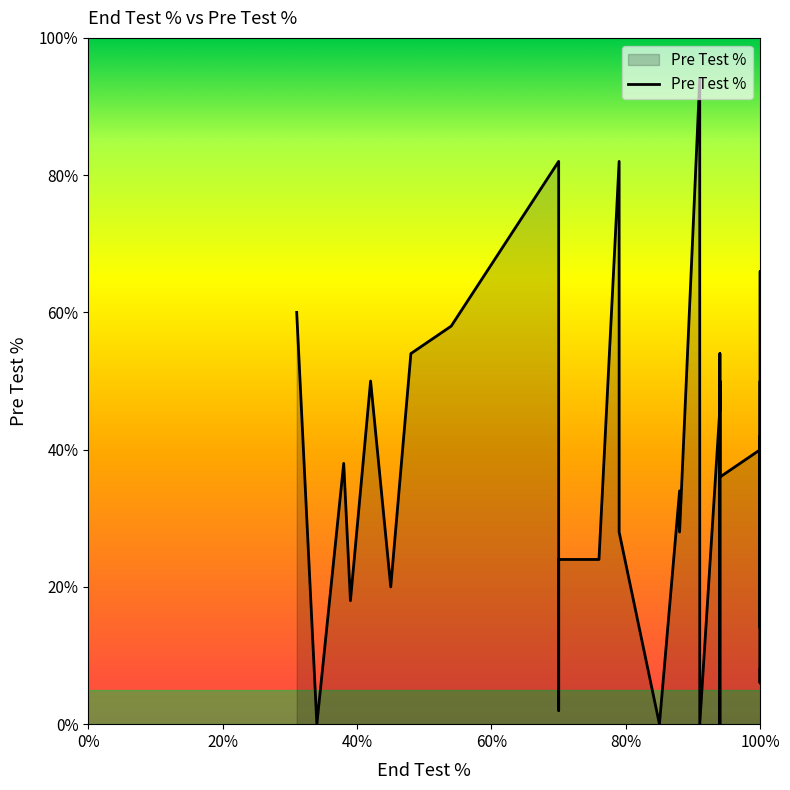

Rank the categories by value from highest to lowest.

33, 34, 0, 8, 23, 21, 7, 10, 20, 4, 6, 30, 19, 2, 25, 27, 1, 11, 29, 5, 18, 14, 15, 22, 12, 16, 17, 24, 38, 9, 37, 26, 39, 28, 31, 32, 3, 13, 35, 36